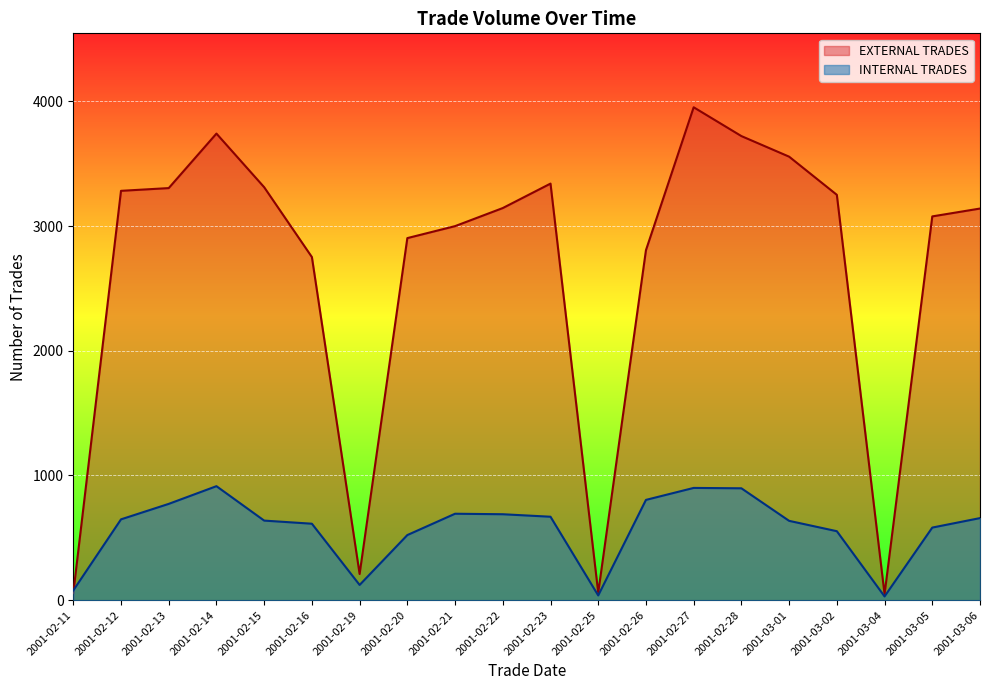

Which series ends up on top after the final intersection of INTERNAL TRADES and EXTERNAL TRADES?

EXTERNAL TRADES